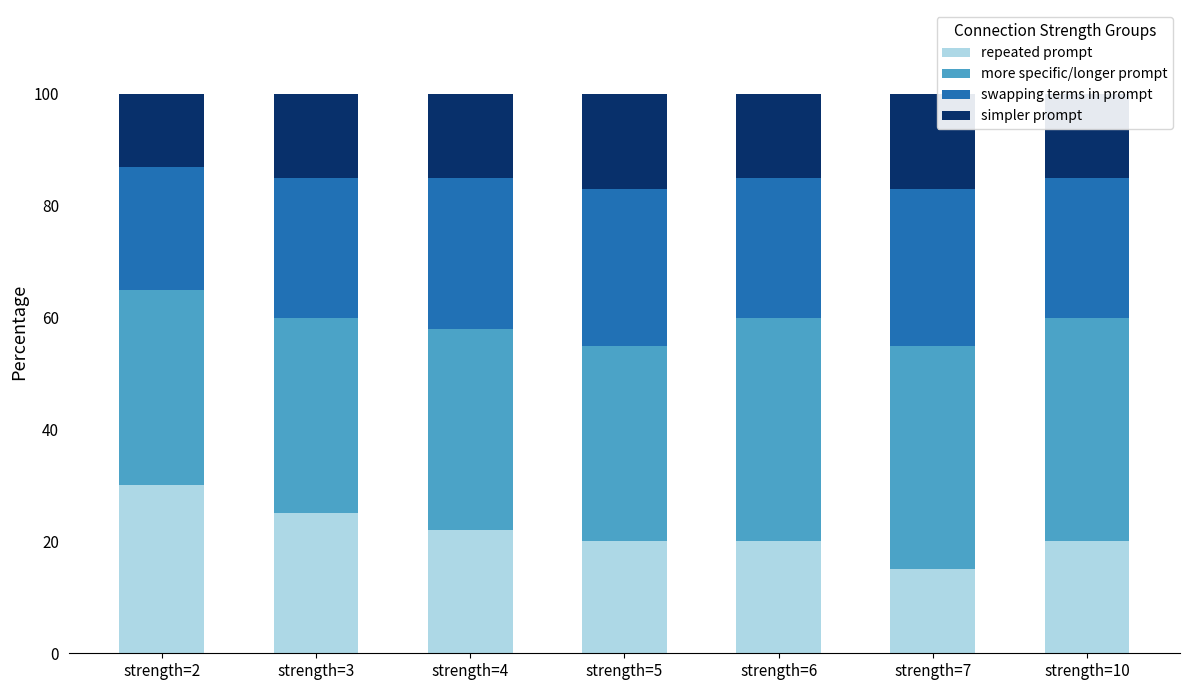

What is the average value of the repeated prompt series?

21.7